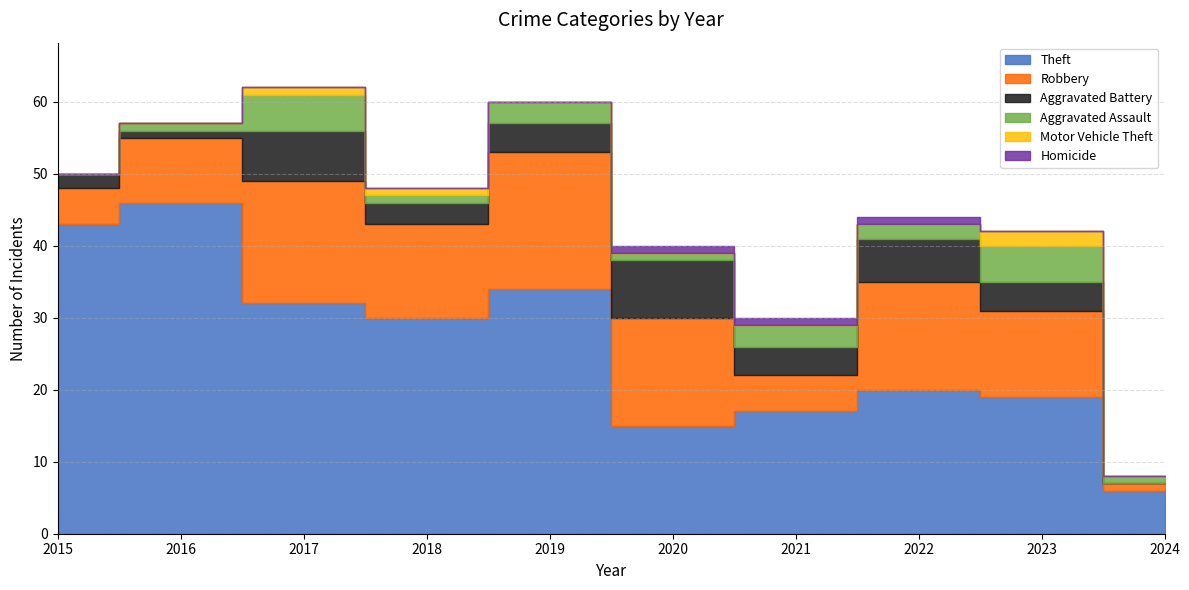

True or false: Homicide and Aggravated Assault cross at least once.

False